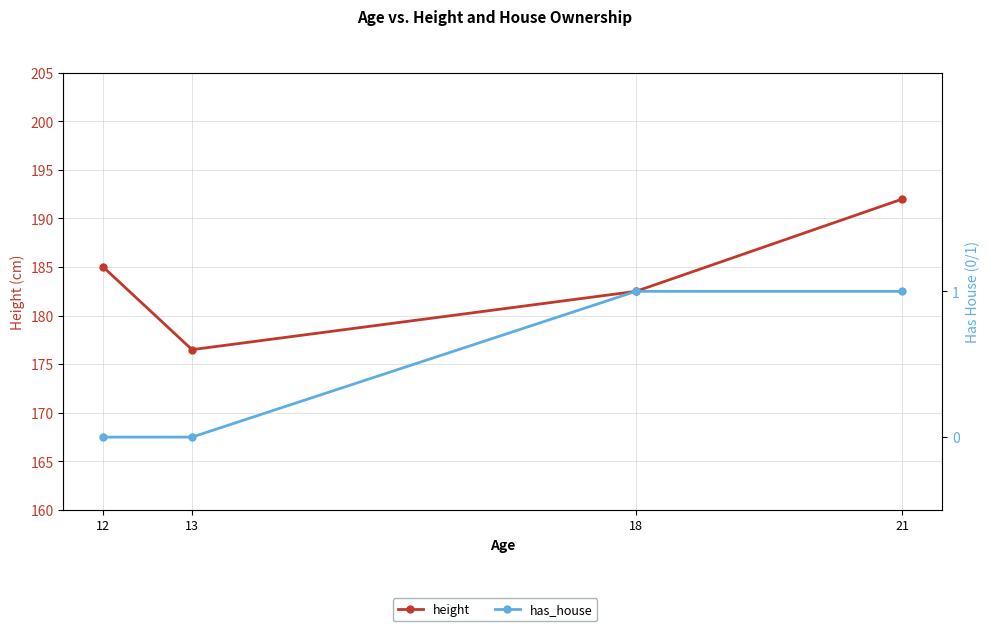

Rank the categories by height value from lowest to highest.

13, 18, 12, 21